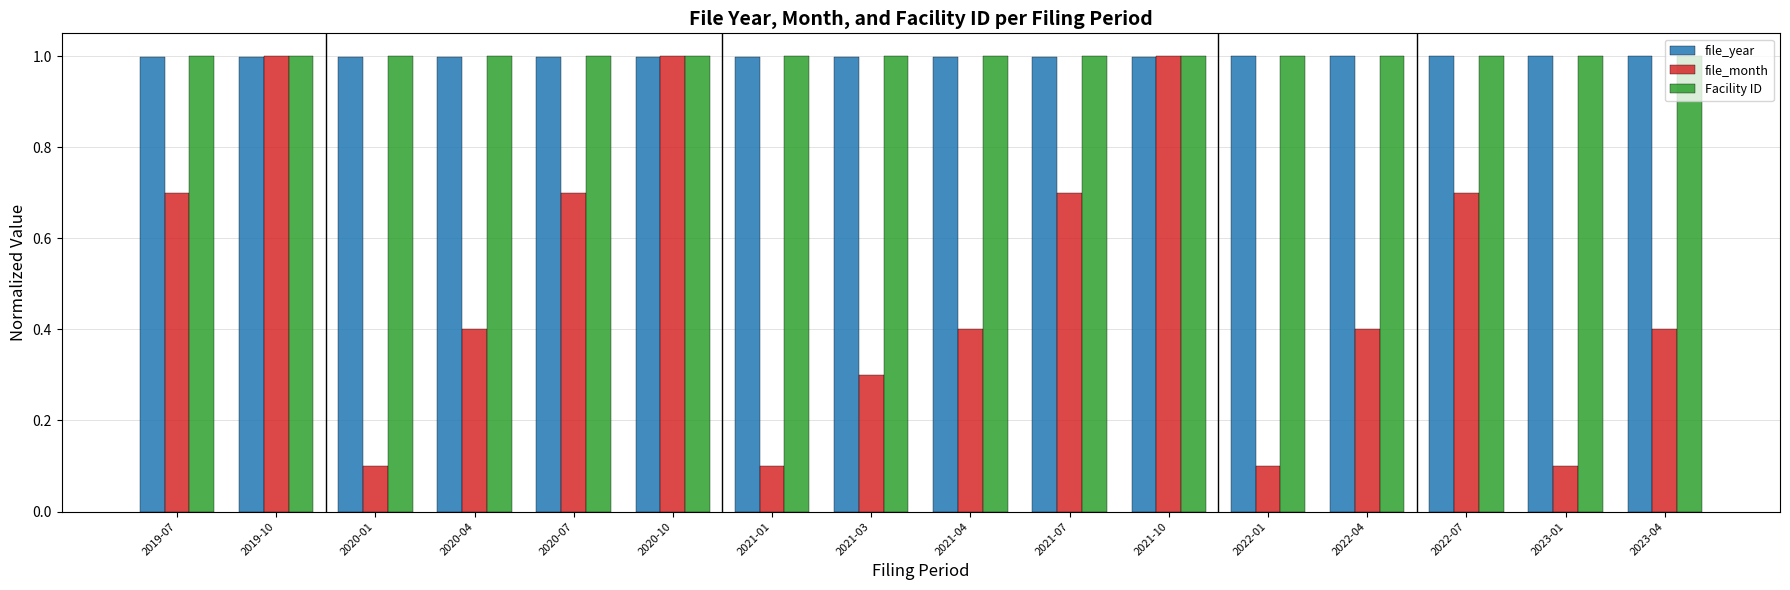

What position from the left is 2022-04?

13